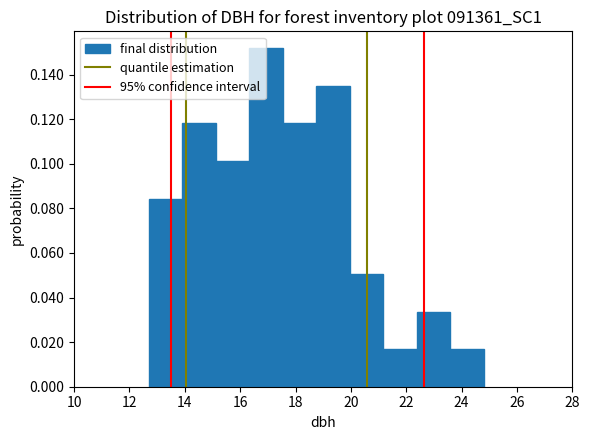

Reading left to right, list every bar in this chart as the range it spans on the x-axis followed by its height. Neither the bar edges nor the heights are printed on the chart, so give them approximately, as read against the axes.

12.8 to 14.0: 0.084
14.0 to 15.2: 0.118
15.2 to 16.4: 0.102
16.4 to 17.6: 0.152
17.6 to 18.8: 0.118
18.8 to 20.0: 0.134
20.0 to 21.2: 0.050
21.2 to 22.4: 0.016
22.4 to 23.6: 0.034
23.6 to 24.8: 0.016